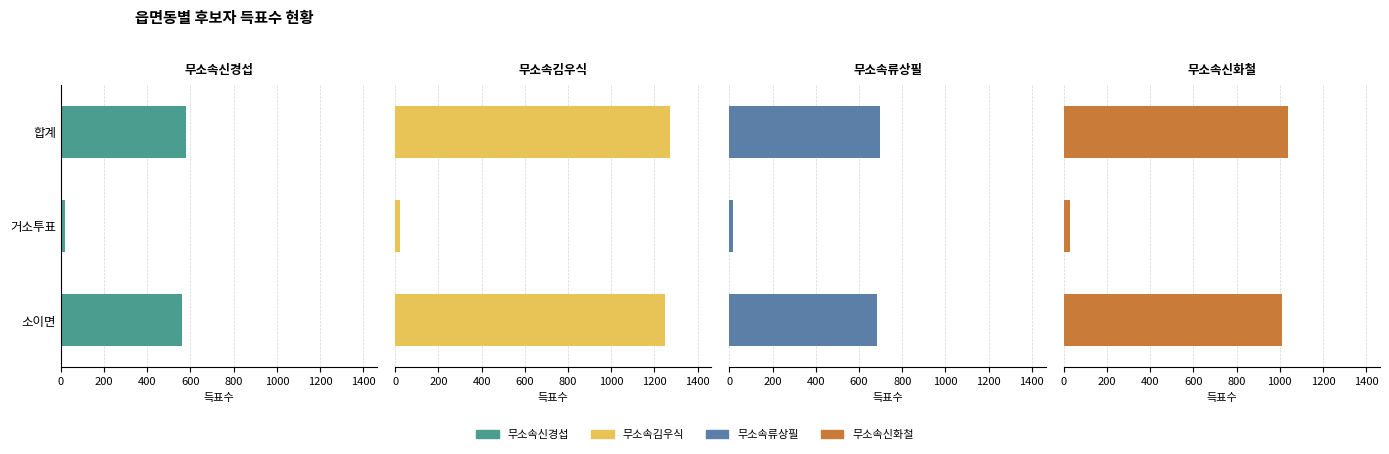

Reading right to left, extract all data points from this chart.

무소속신경섭: 561	18	579
무소속김우식: 1249	24	1273
무소속류상필: 681	17	698
무소속신화철: 1009	29	1038